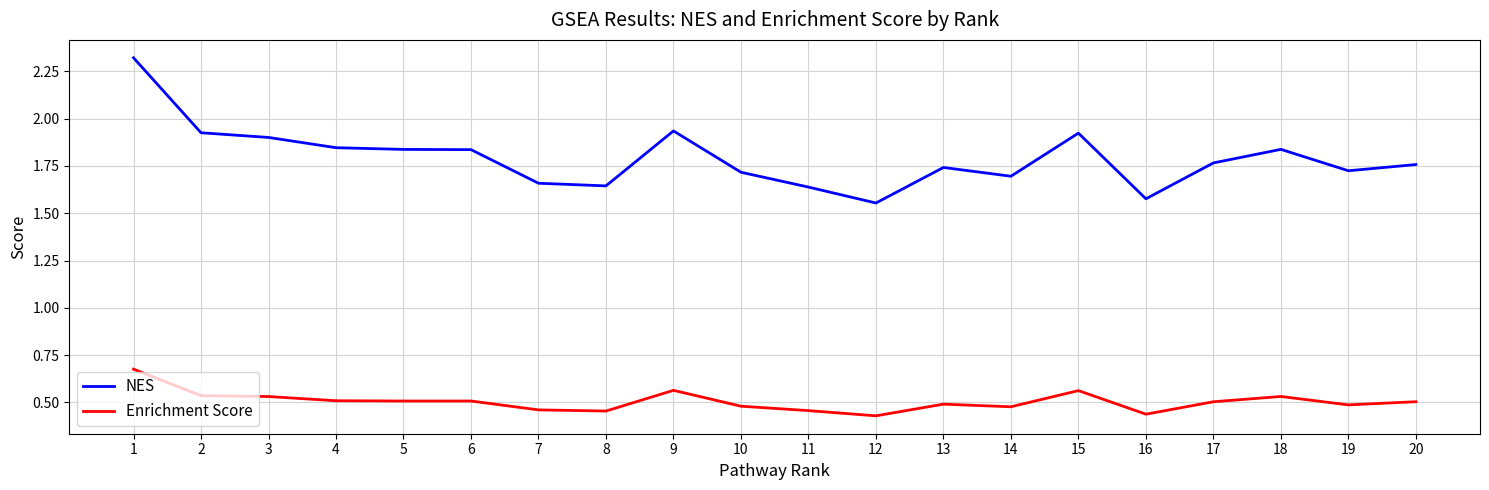

What is the highest value of the NES series?

2.3